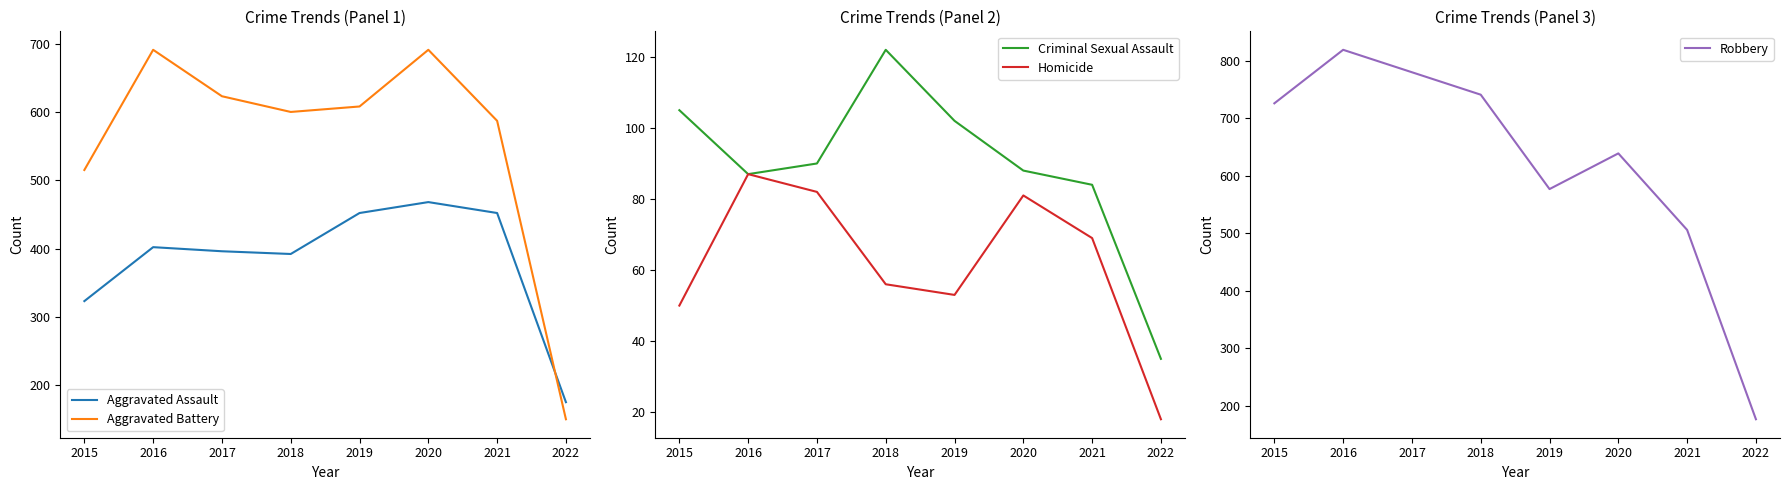

What is the lowest value of the Homicide series?

18